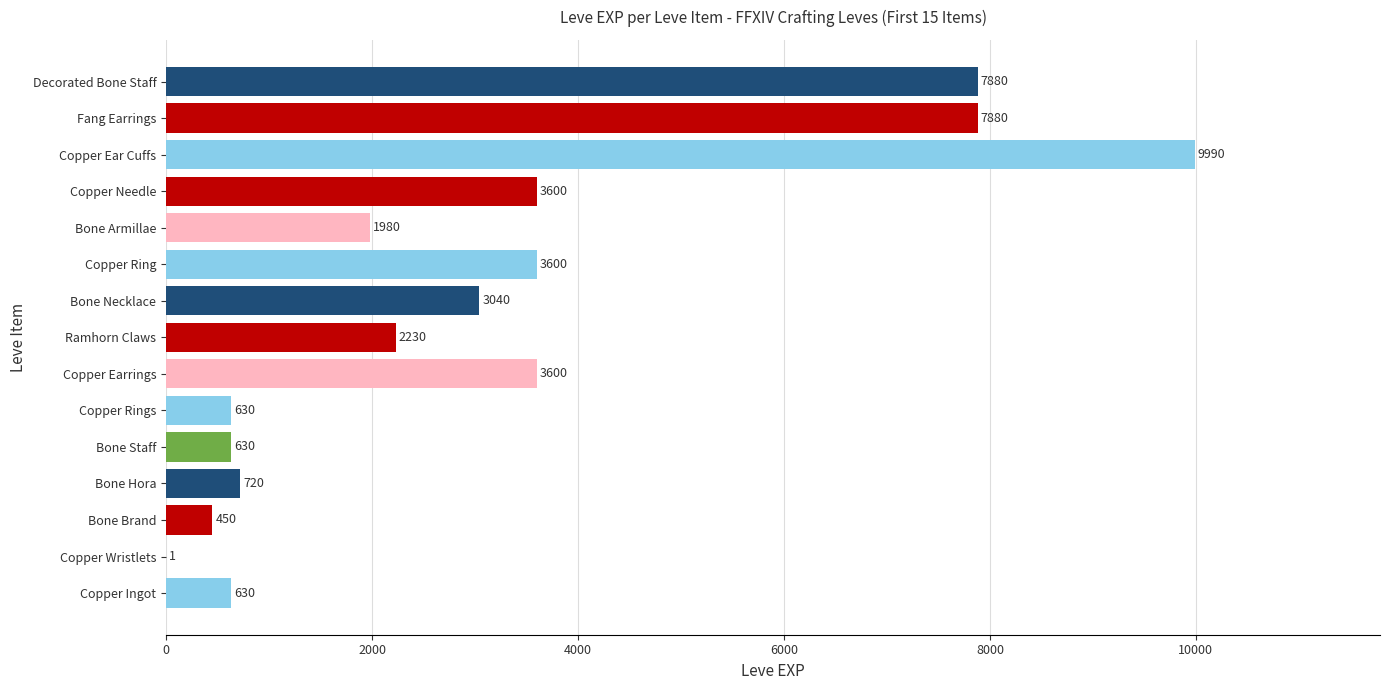

What is the change in value from Copper Rings to Ramhorn Claws?

+1600